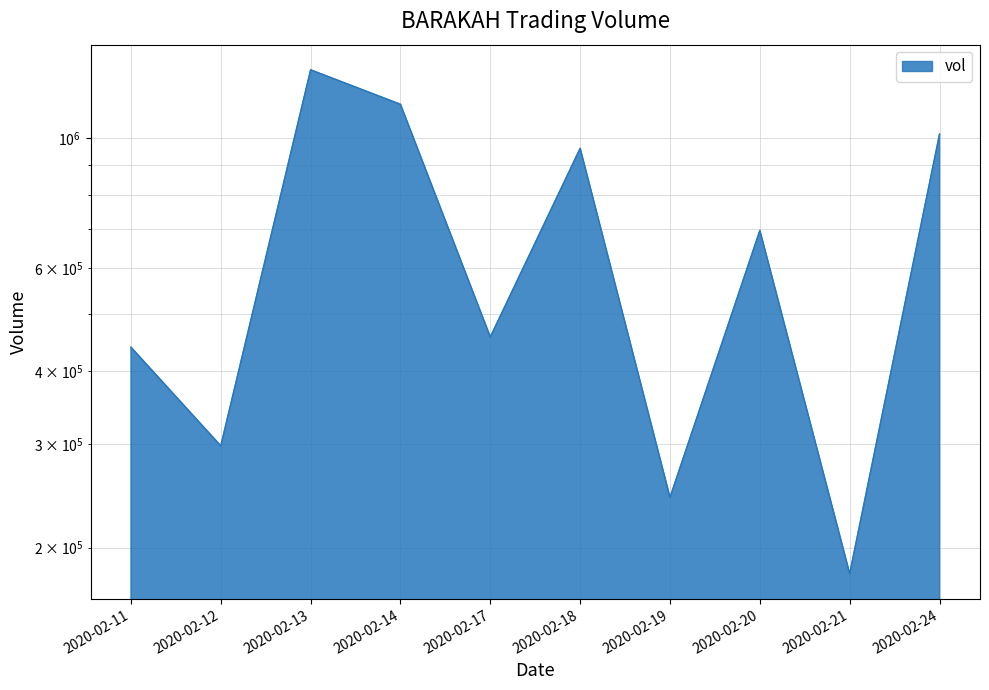

At which category does the data reach its first local valley?

2020-02-12